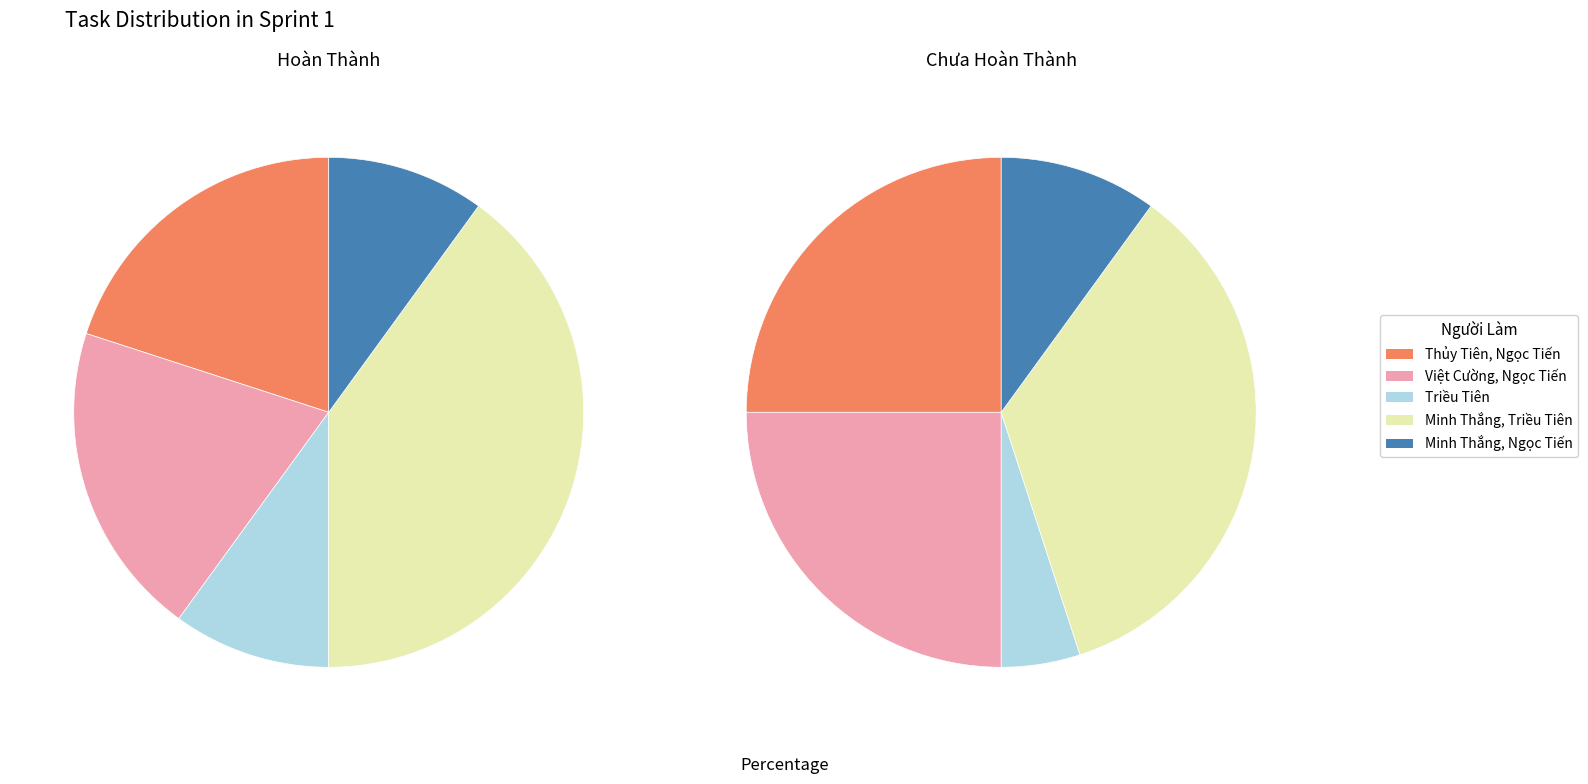

The Triều Tiên slice represents 10% of the pie. True or false?

True